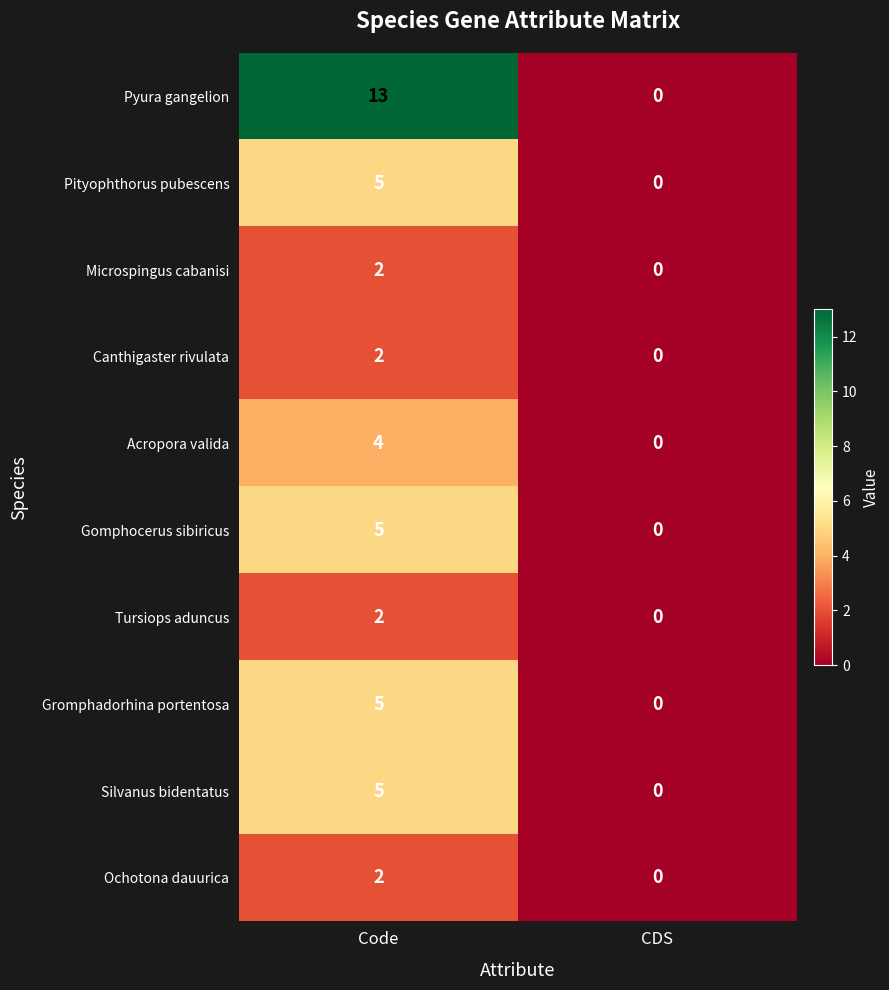

Which label corresponds to the smallest value in the chart?

CDS